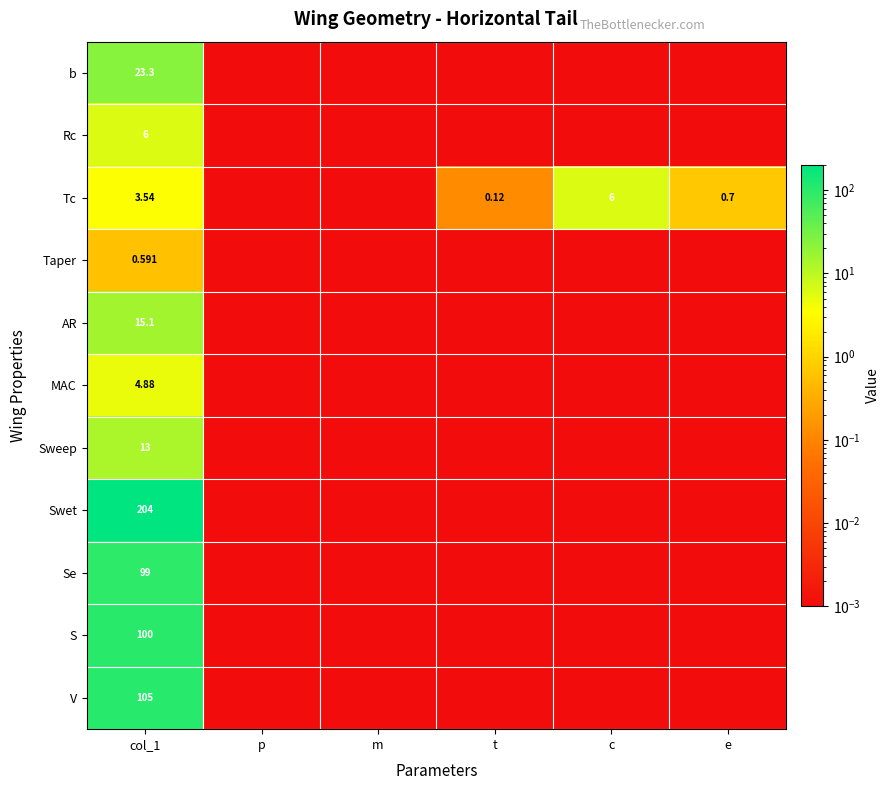

What is the sum of all Taper values?

0.6